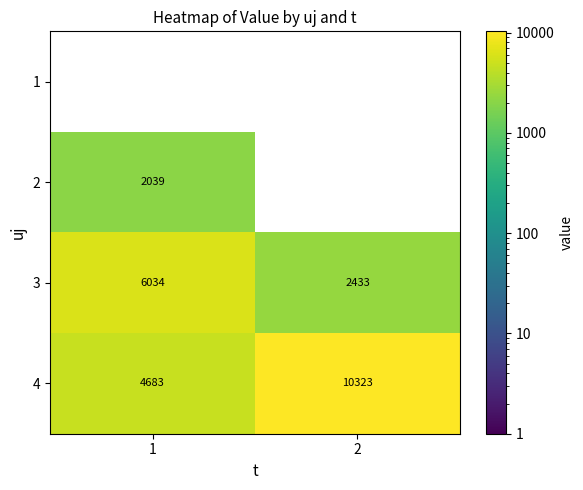

The value of 3 at 2 is 2433. True or false?

True